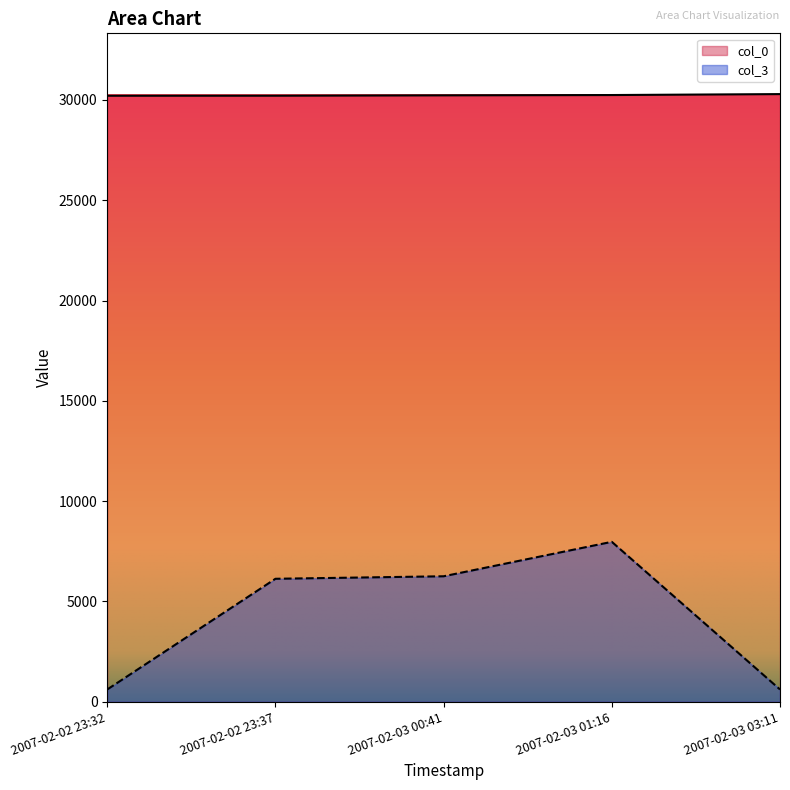

What is the difference between the col_0 values at 2007-02-02 23:32 and 2007-02-02 23:37?

2